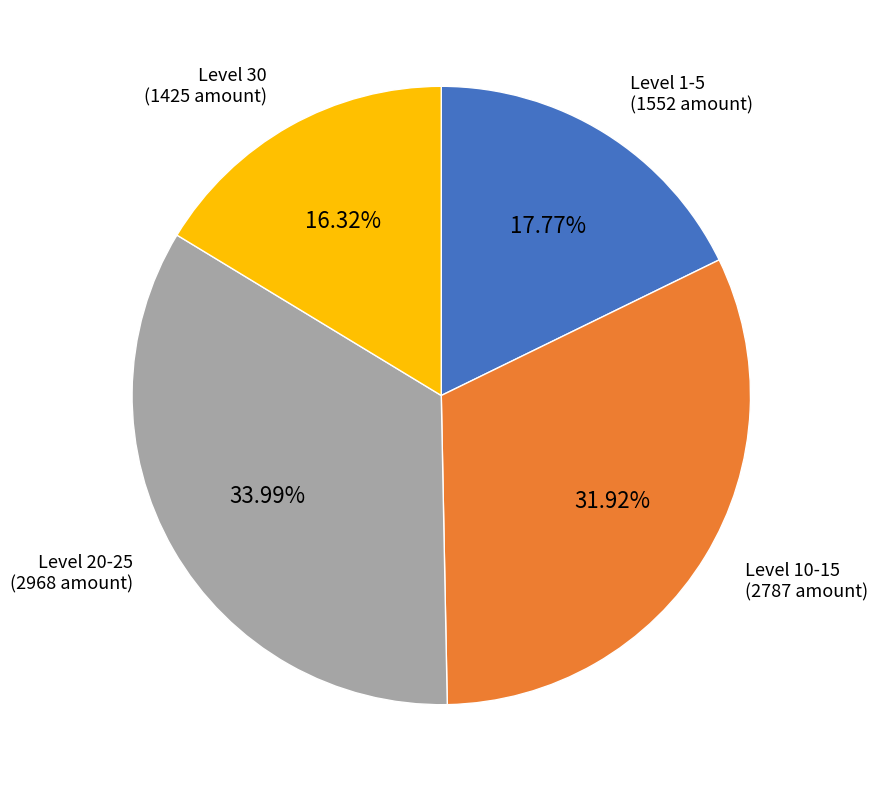

Count the number of slices in the pie.

4